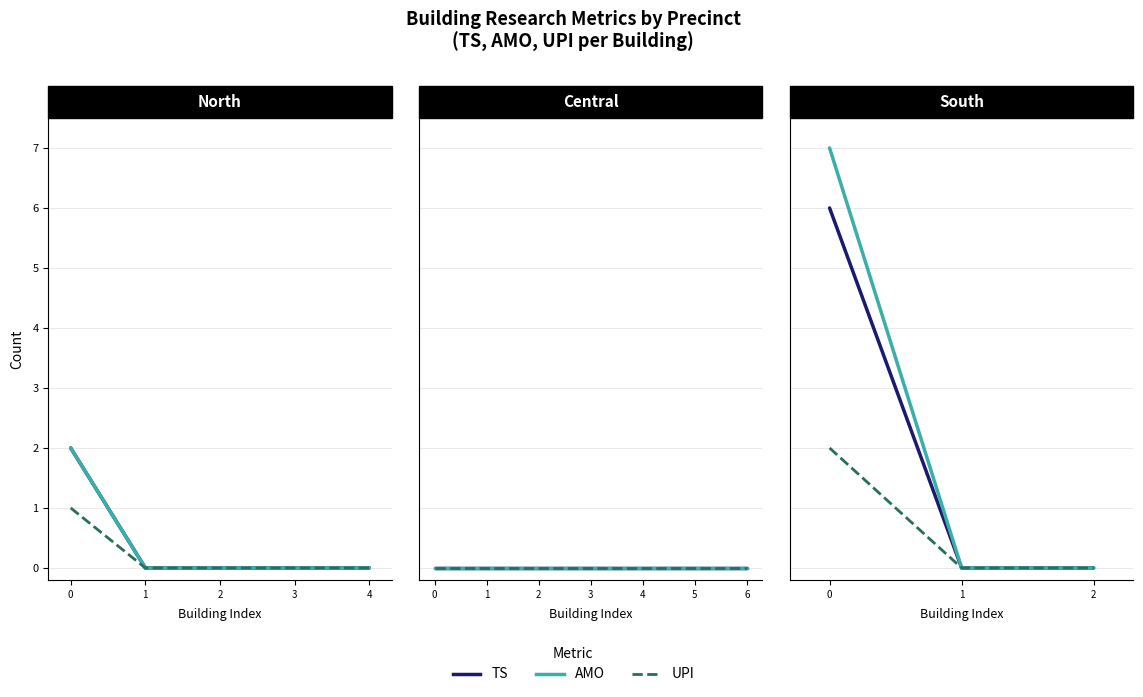

How many data points does each series have?

3